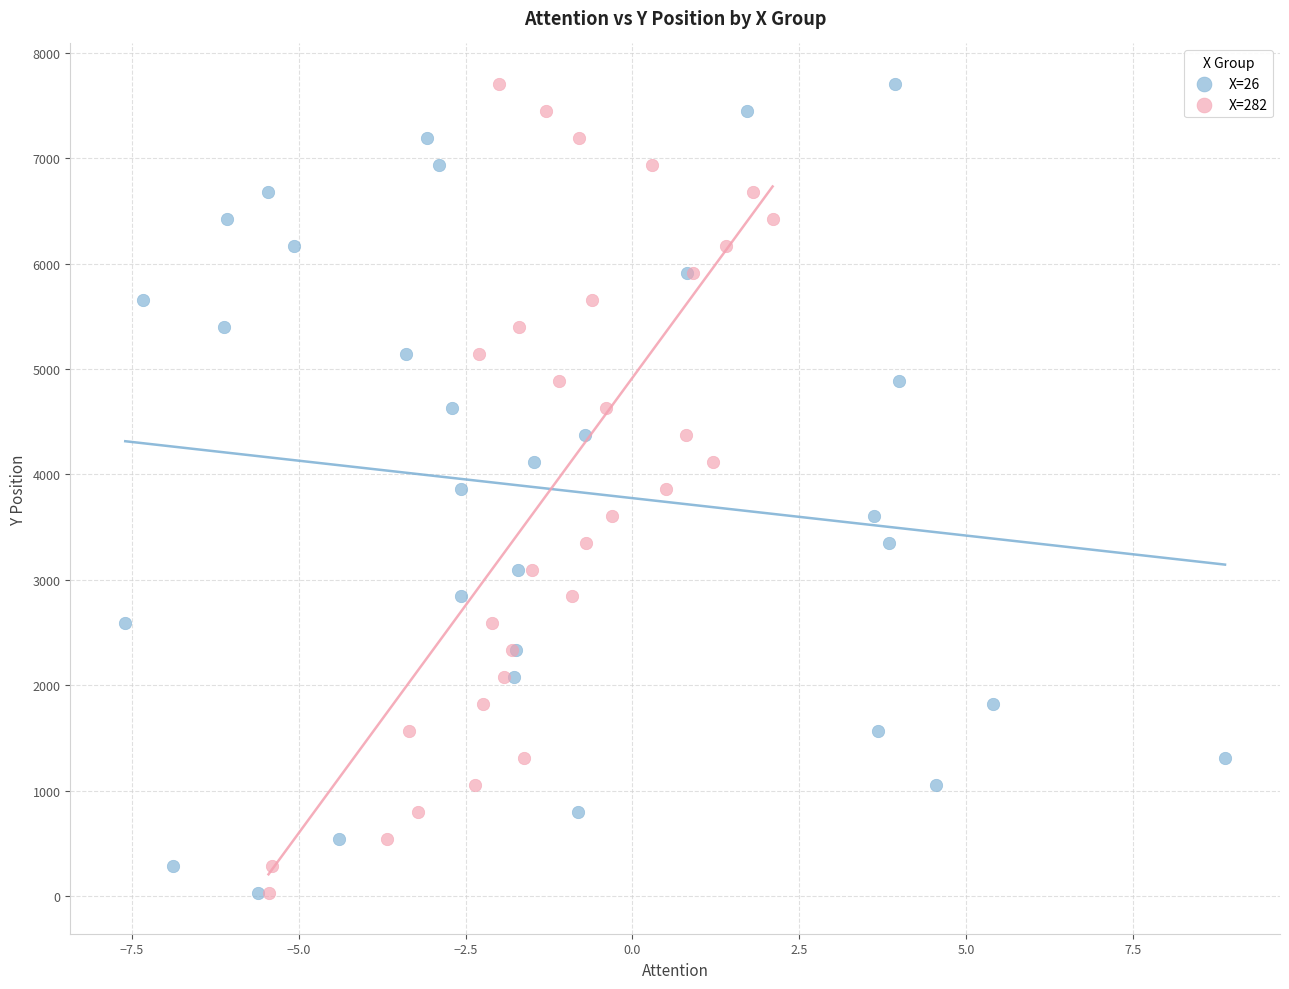

What are all the series names shown in the legend?

X=26, X=282